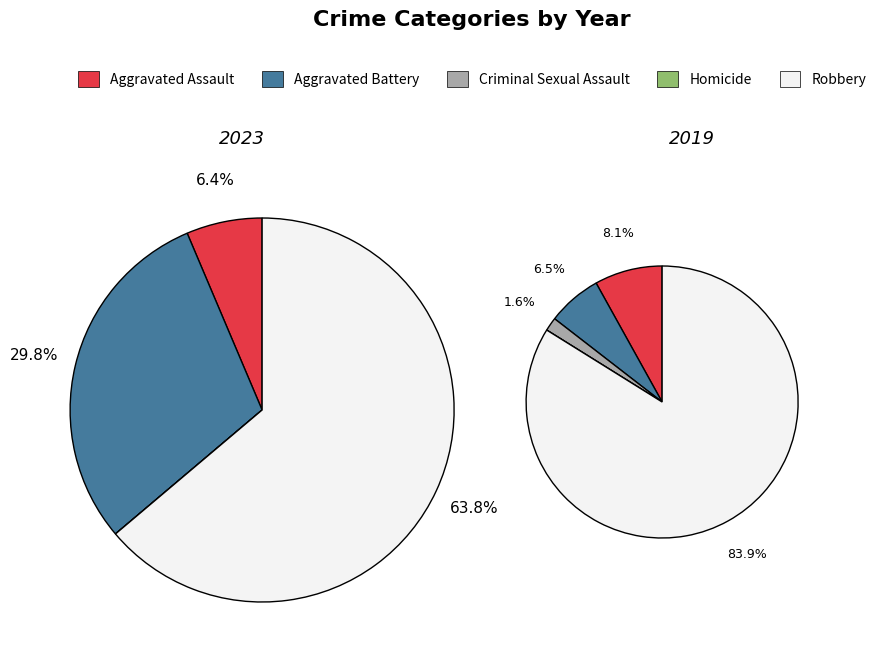

The values_2019 slice represents 6% of the pie. True or false?

True